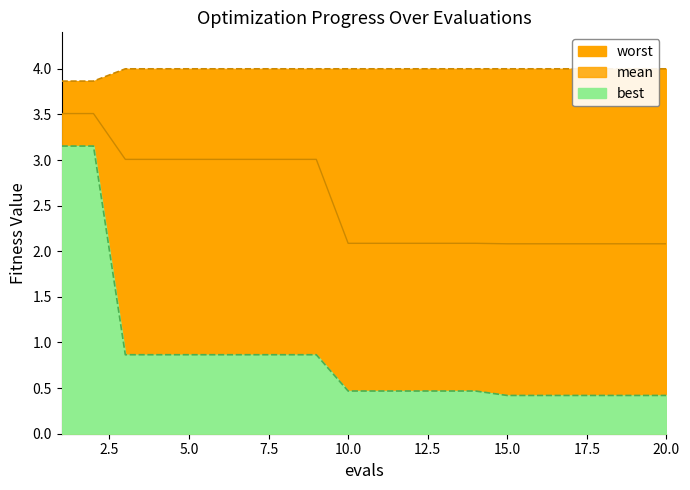

List the series in order of their peak value, lowest first.

best, mean, worst